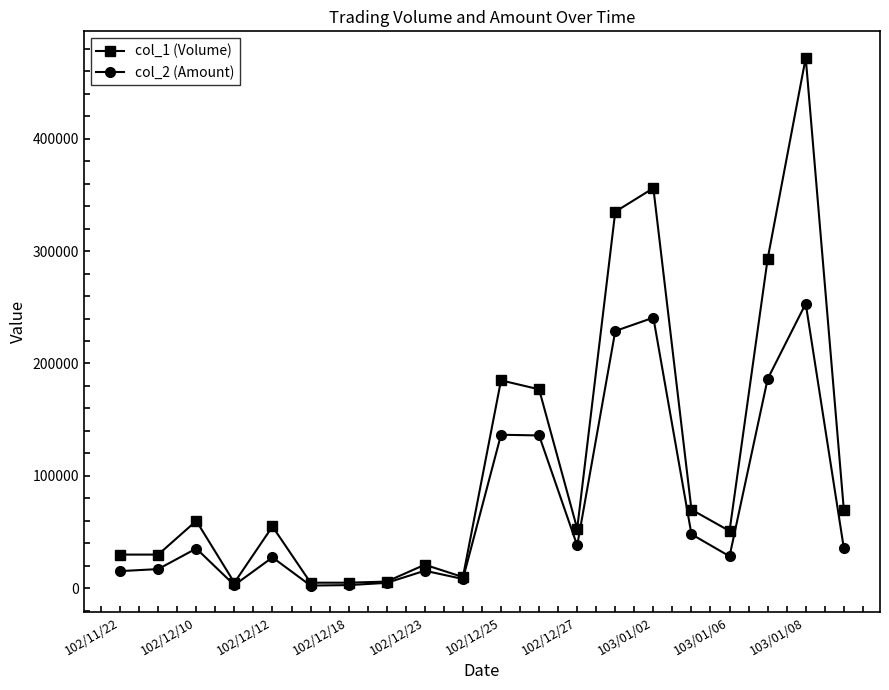

What is the greatest value displayed?

472000